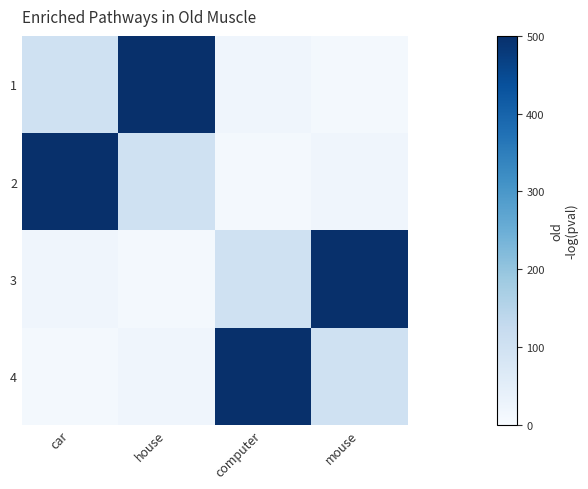

How many distinct data groups are displayed?

4